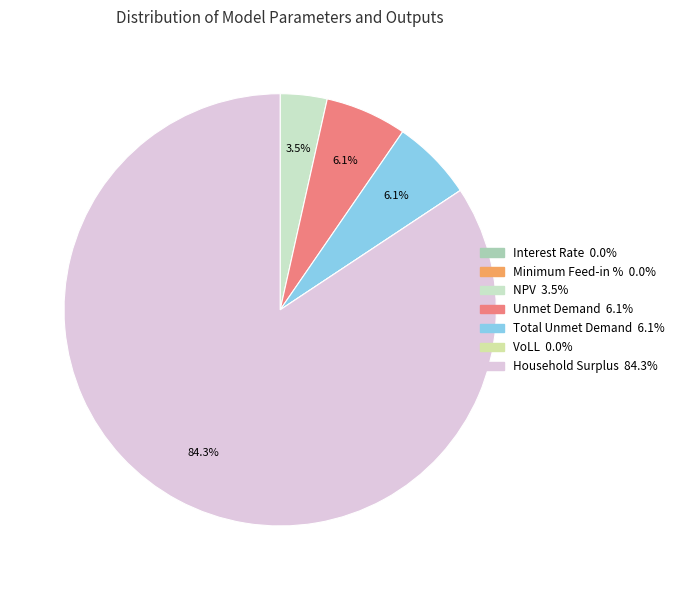

Between NPV and Household Surplus, which is larger?

Household Surplus